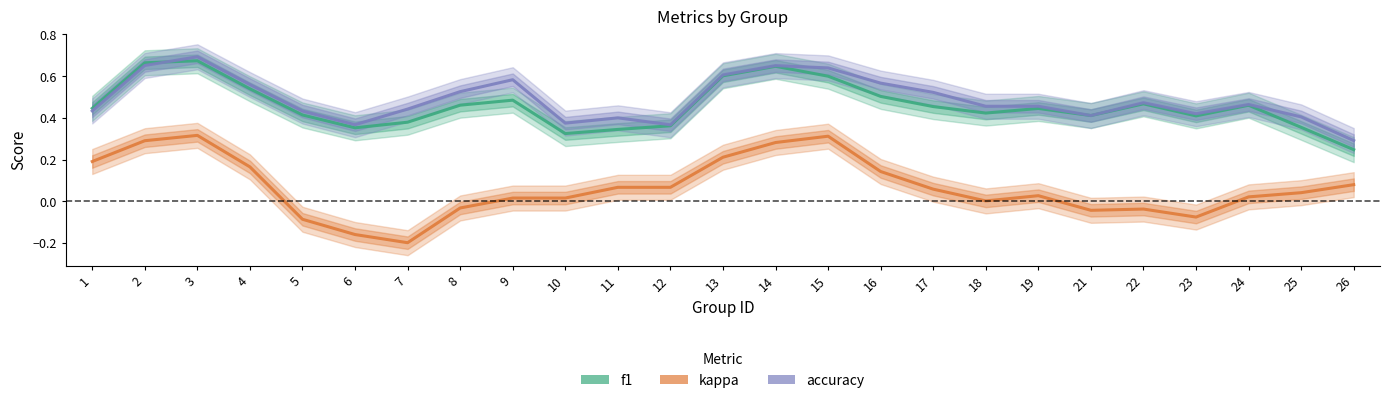

Rank the series at 23 from highest to lowest value.

accuracy, f1, kappa